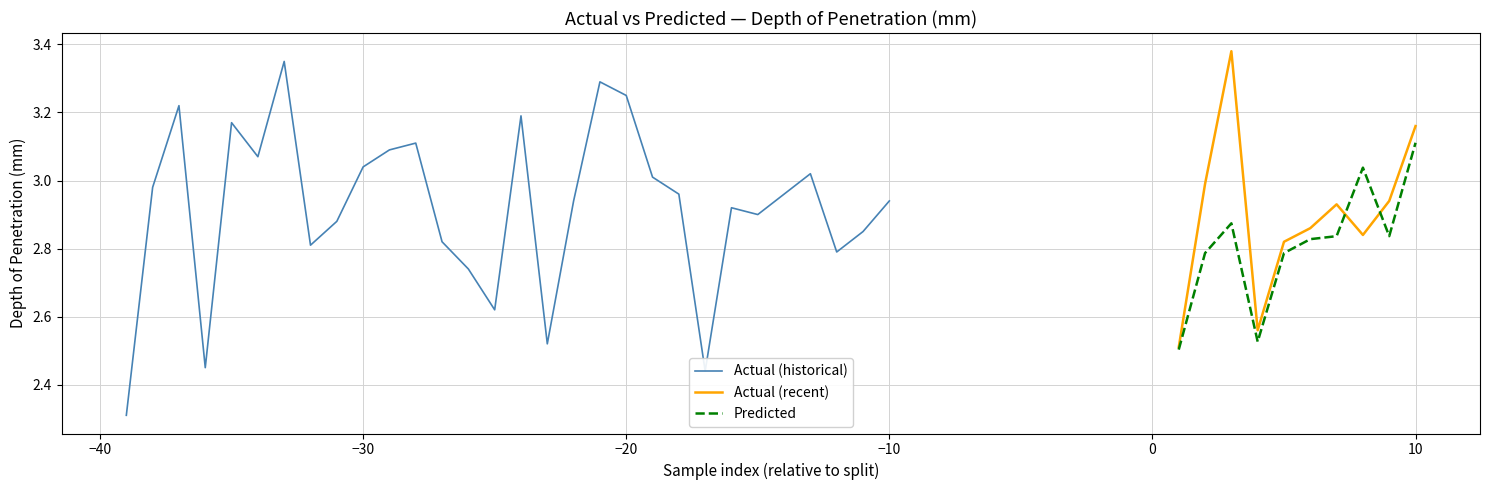

Which series has the widest spread of values?

actual